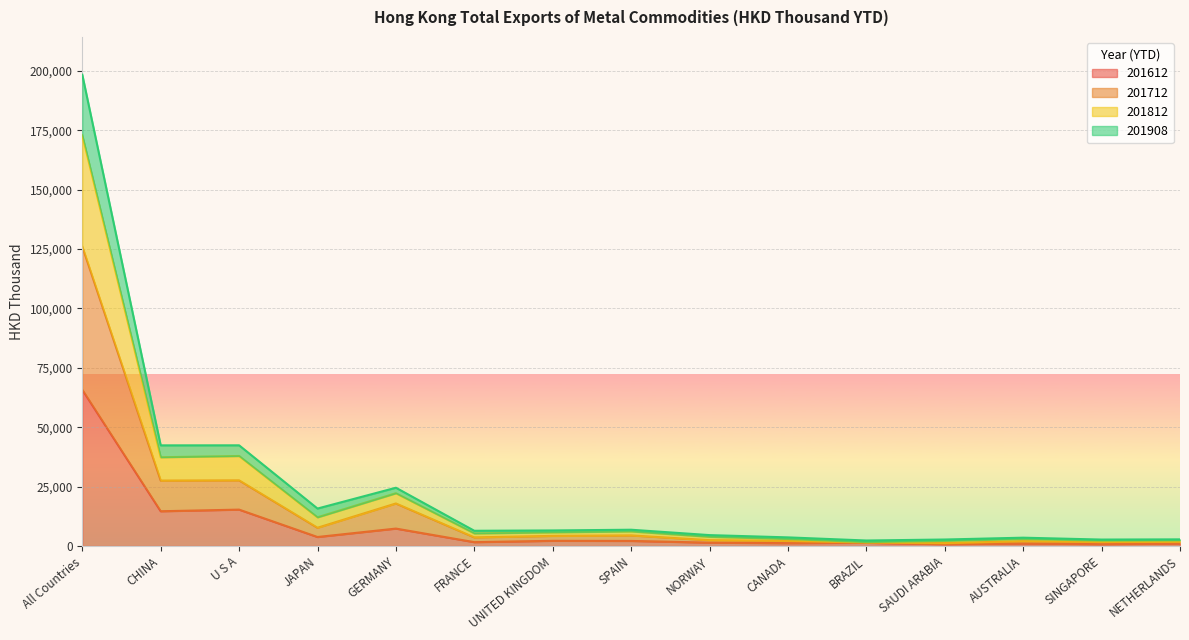

What is the difference between the 201908 values at NETHERLANDS and AUSTRALIA?

564.8